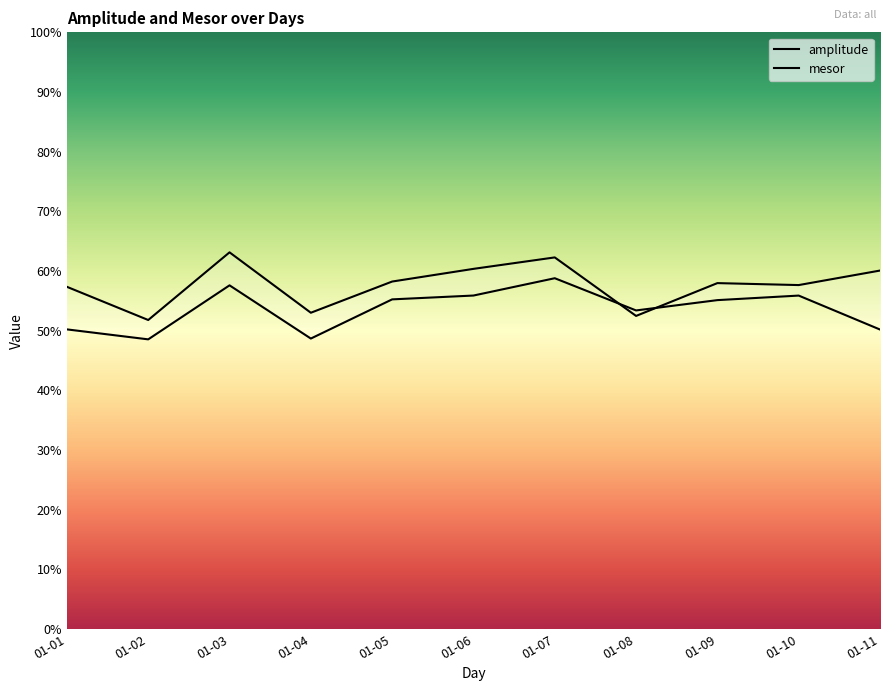

Reading left to right, transcribe all the data shown in this chart.

amplitude: 57.4	51.8	63.1	53.0	58.2	60.4	62.3	52.5	58.0	57.7	60.1
mesor: 50.2	48.6	57.6	48.7	55.3	55.9	58.8	53.4	55.1	55.9	50.2